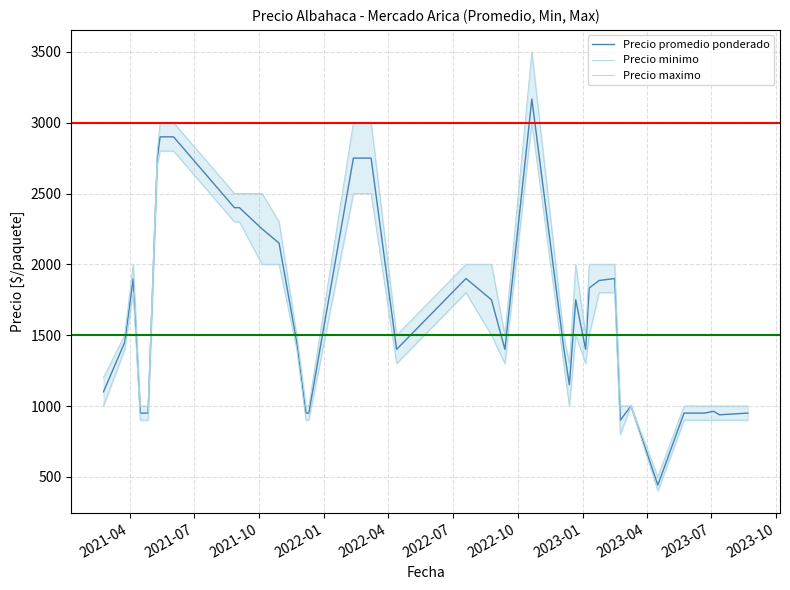

What is the lowest value of the Precio promedio ponderado series?

442